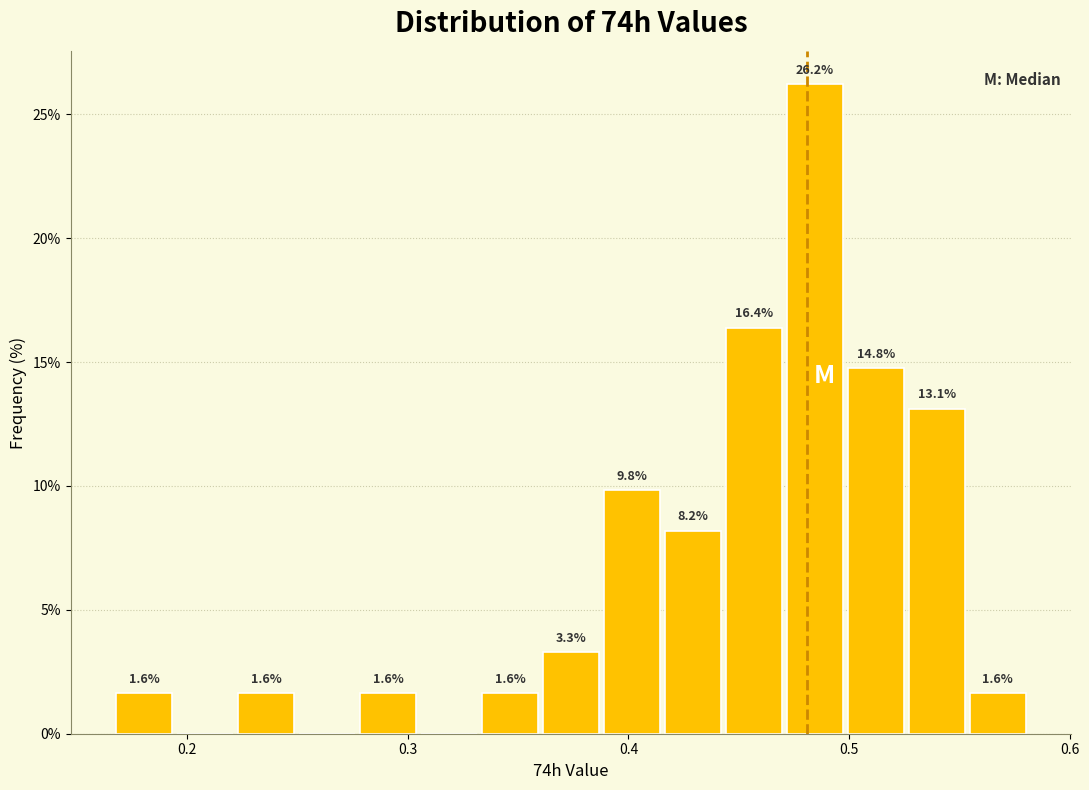

Around what value on the x-axis is the tallest bar? Give the approximate position of its centre, as read against the axis.

0.48